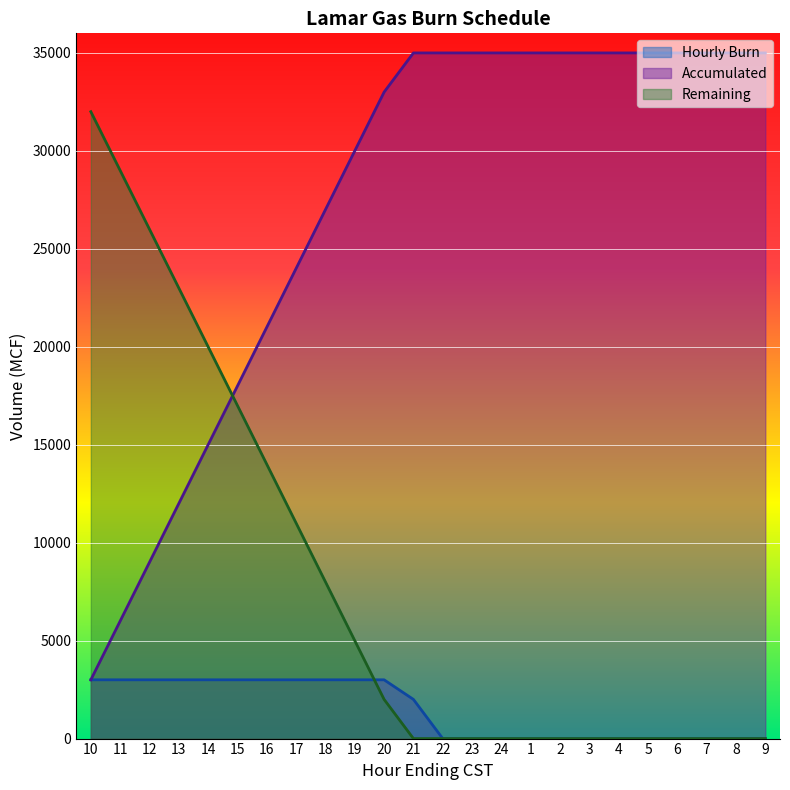

Rank the series at 11 from highest to lowest value.

Remaining, Accumulated, Hourly Burn